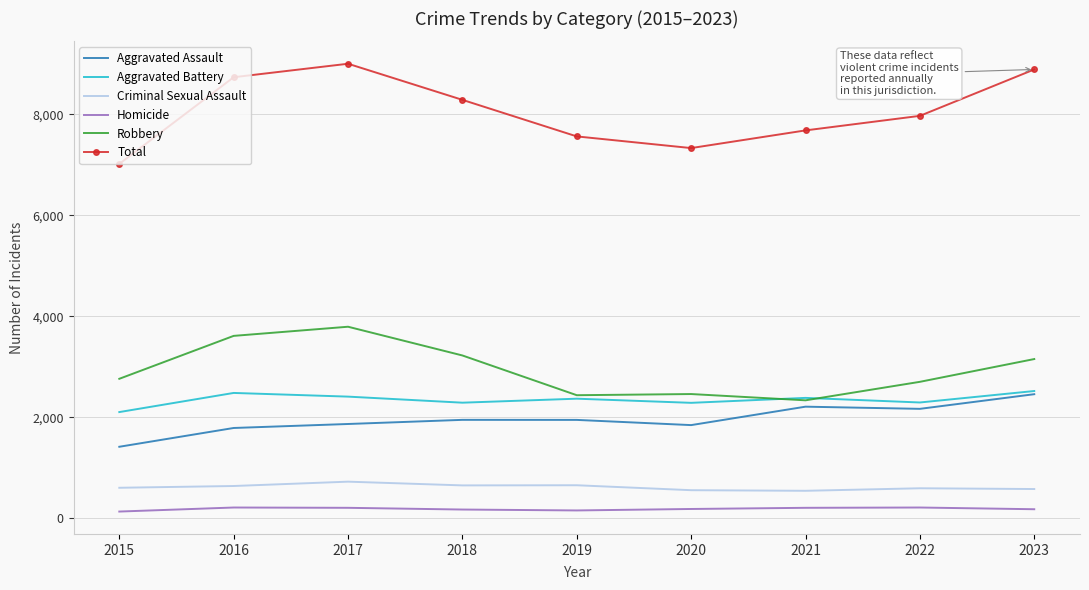

Is it true that Total equals 4972 at 2018?

False